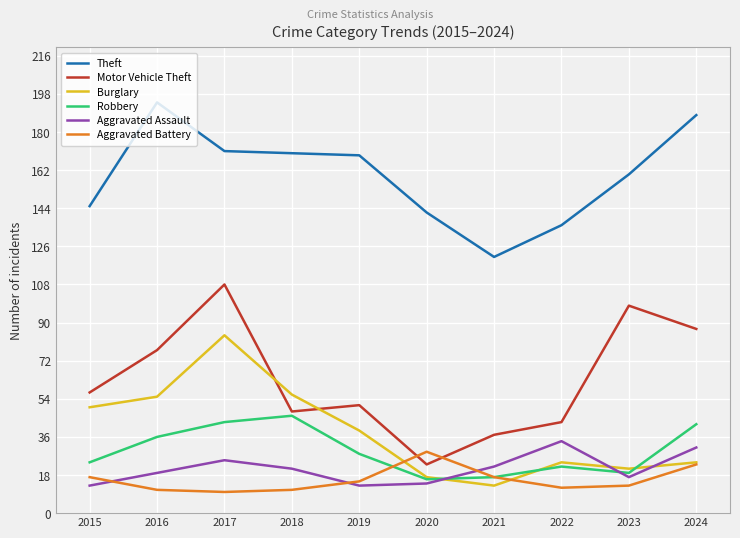

What is the difference between the Aggravated Assault values at 2020 and 2015?

1